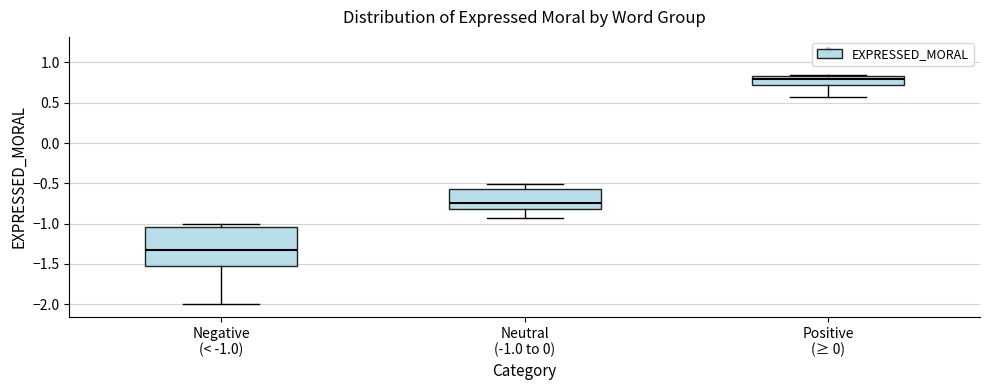

Reading left to right, transcribe this box plot: for each box, give where its median line is, the range the box spans, and where its two whiskers end, as read against the y-axis. The values are not printed on the chart, so give them approximately, as read against the axis.

Negative (< -1.0): median -1.35, box -1.55 to -1.05, whiskers -2.00 to -1.00
Neutral (-1.0 to 0): median -0.75, box -0.80 to -0.55, whiskers -0.95 to -0.50
Positive (≥ 0): median 0.80, box 0.70 to 0.85, whiskers 0.55 to 0.85